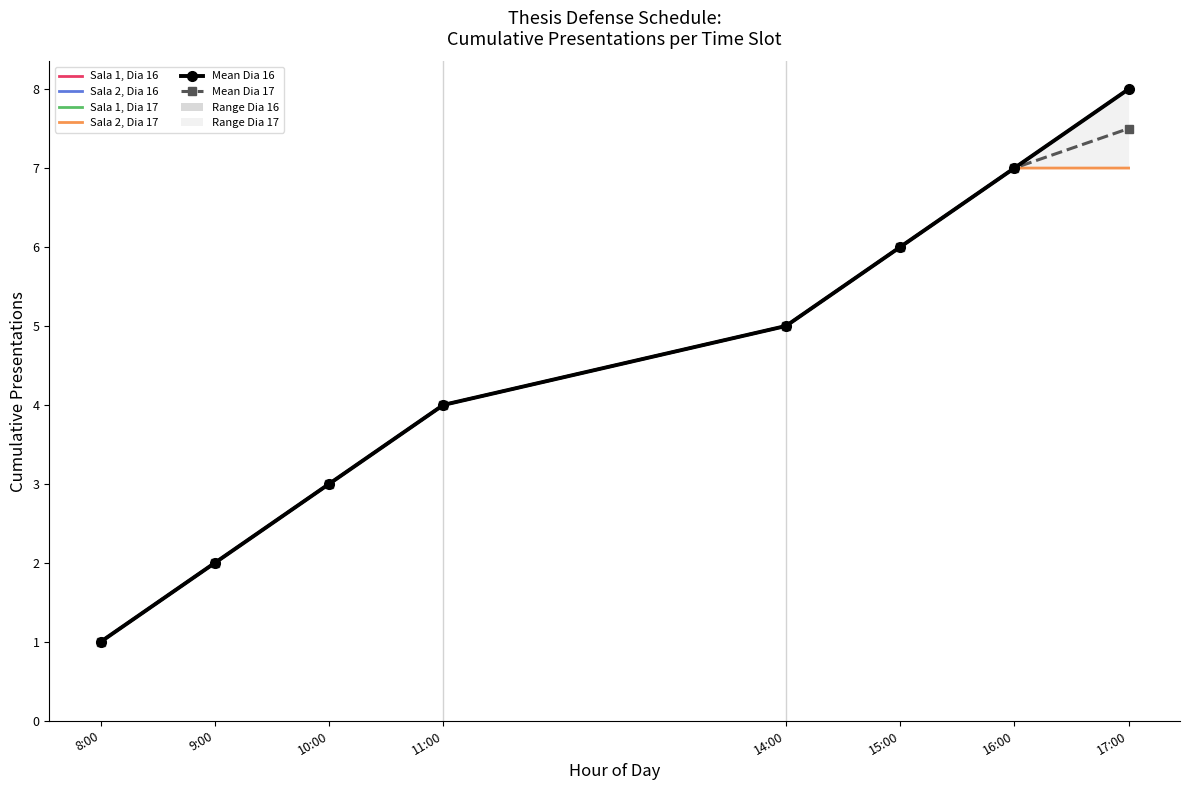

What is the average value of the Sala 2, Dia 16 series?

4.5